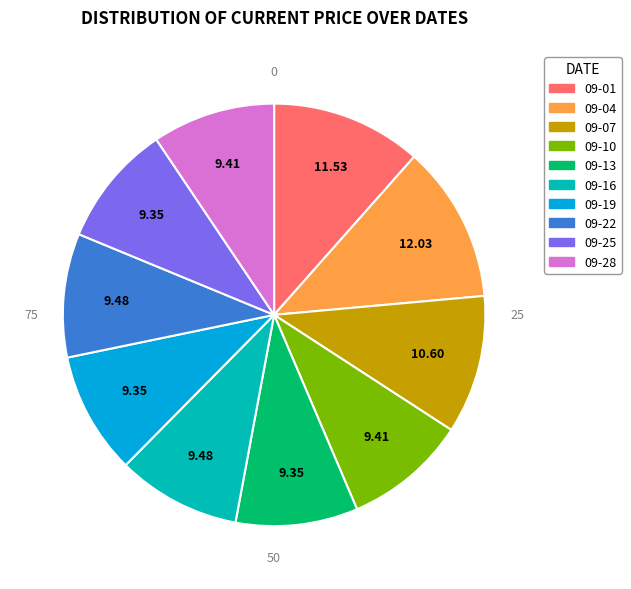

Does any single category account for the majority?

No